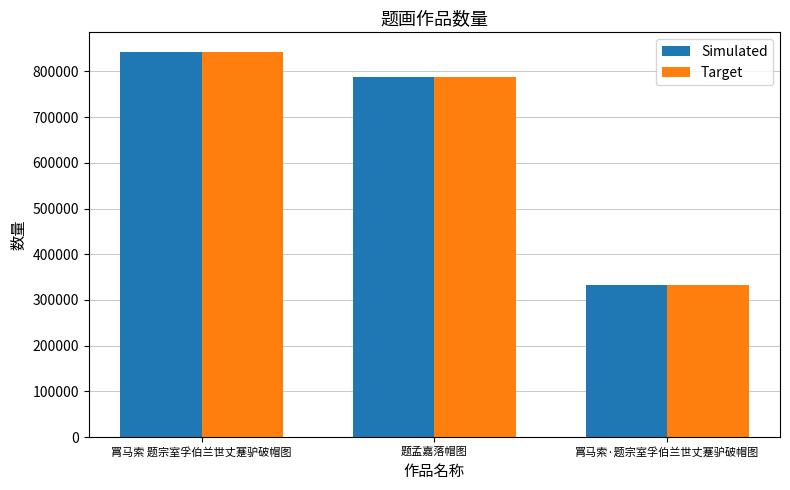

Count the Simulated values in the range 333069 to 843496.

3